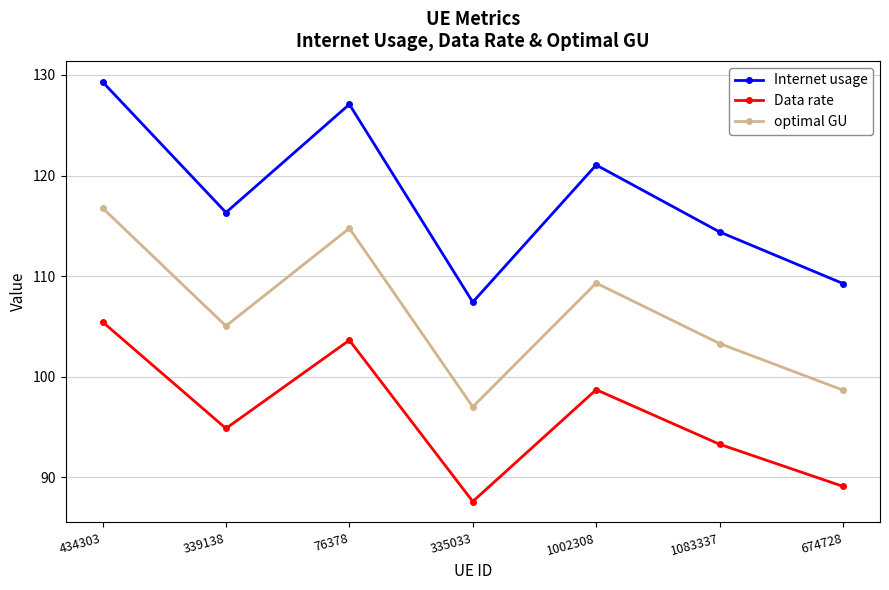

What is the sum of the Internet usage values at 339138 and 1002308?

237.4